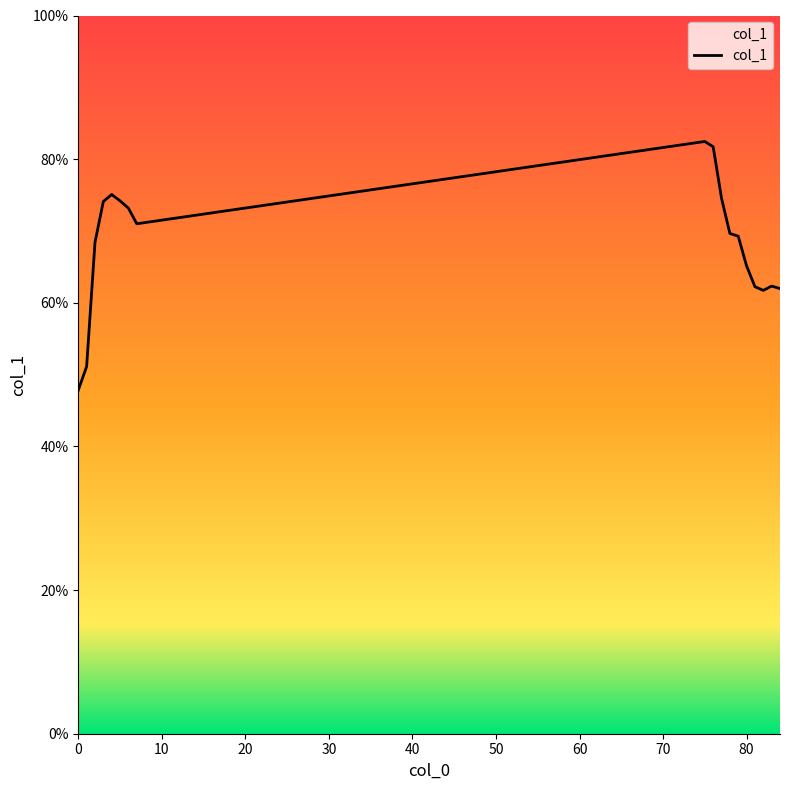

What is the greatest value displayed?

82.5